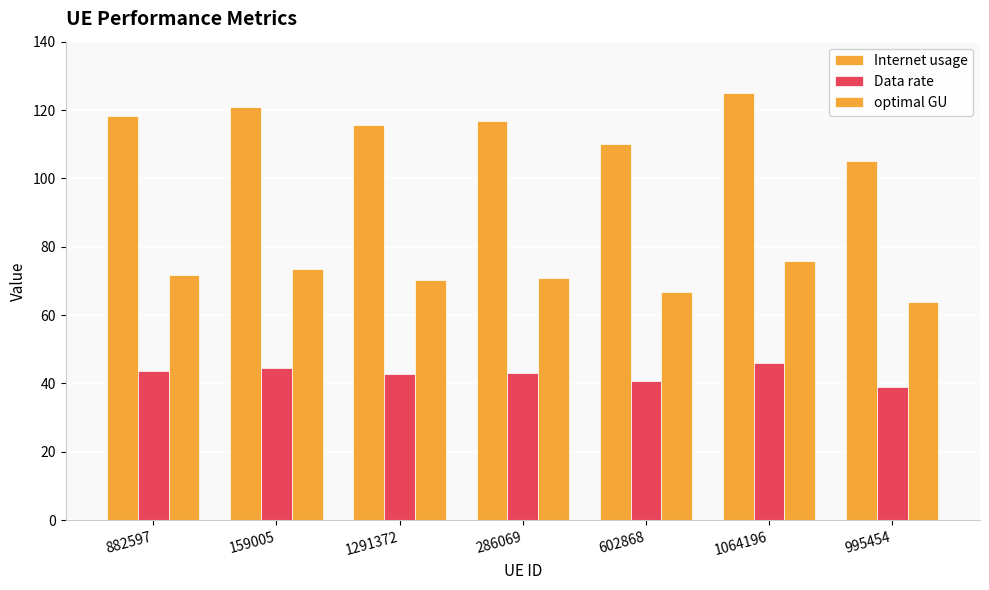

How many categories are shown in the chart?

7